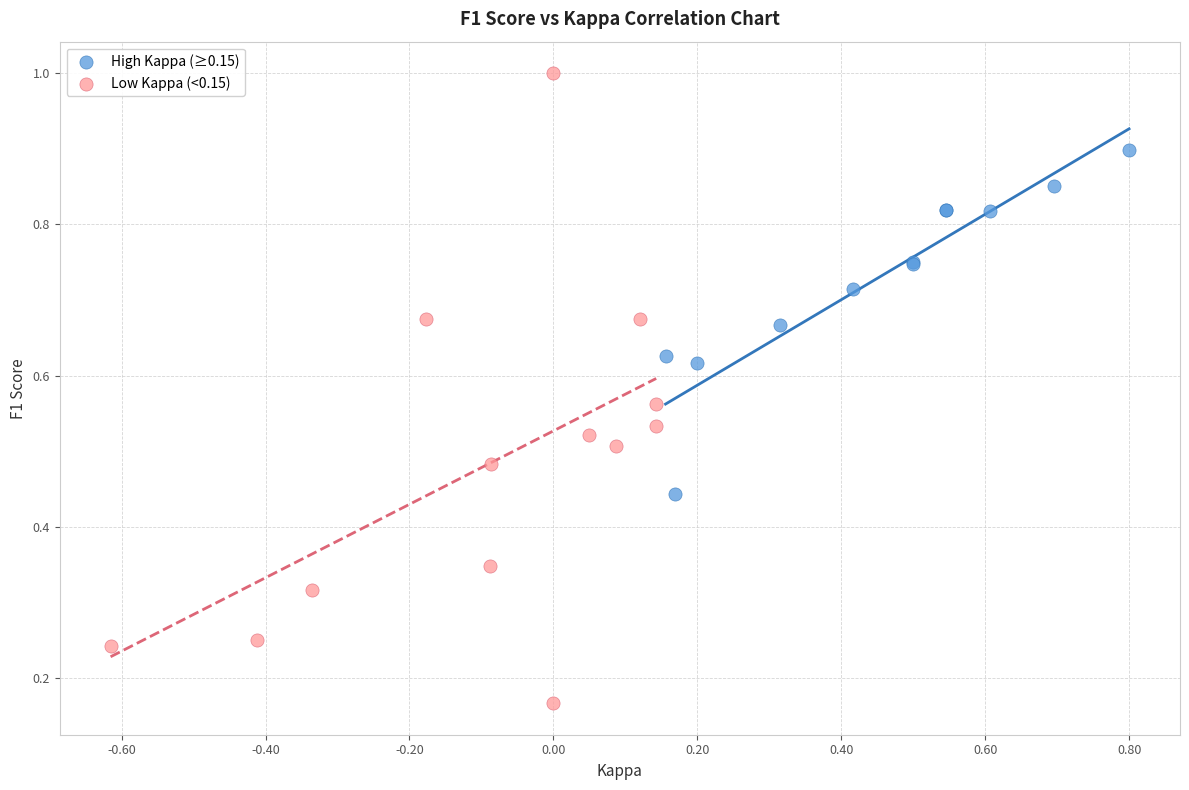

Which series has the widest spread of Y values?

Low Kappa (<0.15)